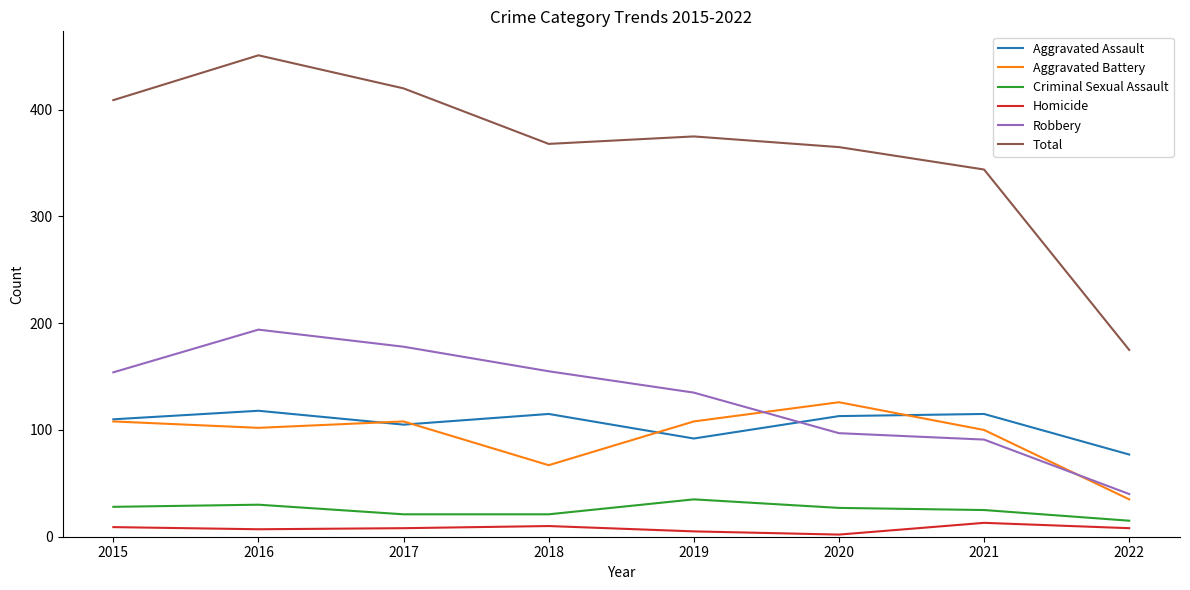

Which category has the highest value across all series?

2016